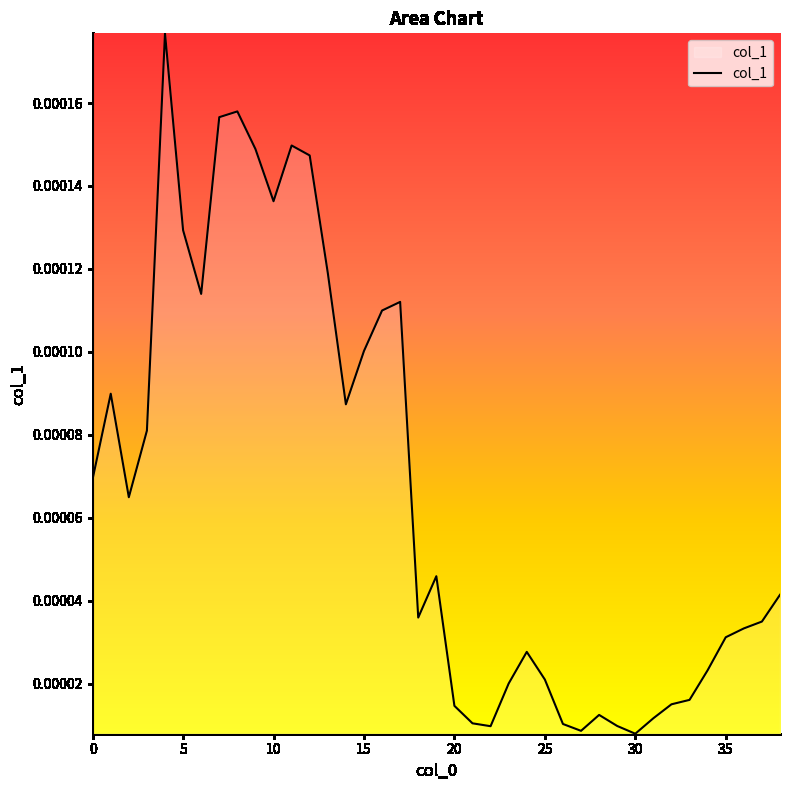

Rank the categories by value from lowest to highest.

30, 27, 22, 29, 26, 21, 31, 28, 20, 32, 33, 23, 25, 34, 24, 35, 36, 37, 18, 38, 19, 2, 0, 3, 14, 1, 15, 16, 17, 6, 13, 5, 10, 12, 9, 11, 7, 8, 4